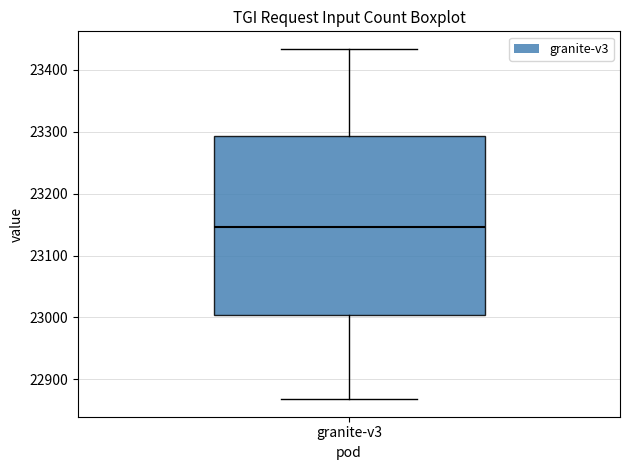

Read this box plot against the y-axis: the position of the median line, the range covered by the box, and the ends of both whiskers. The values are not printed on the chart, so give them approximately, as read against the axis.

median 23150, box 23000 to 23290, whiskers 22870 to 23430